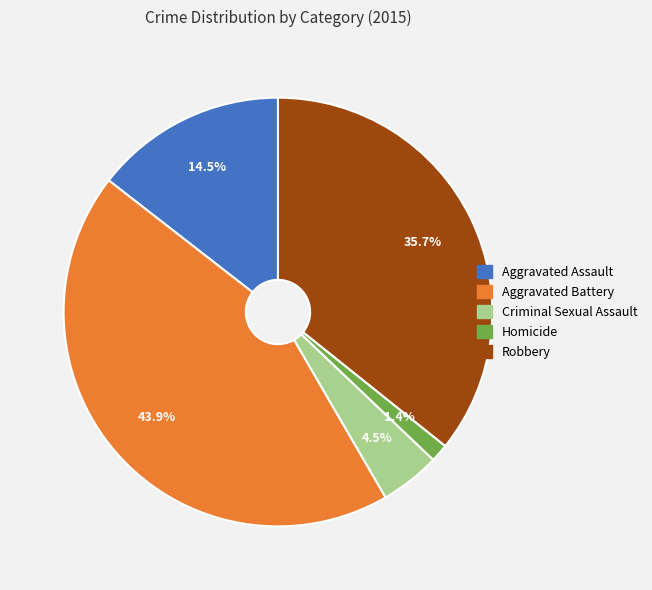

Is the sum of Criminal Sexual Assault and Aggravated Battery greater than half?

No